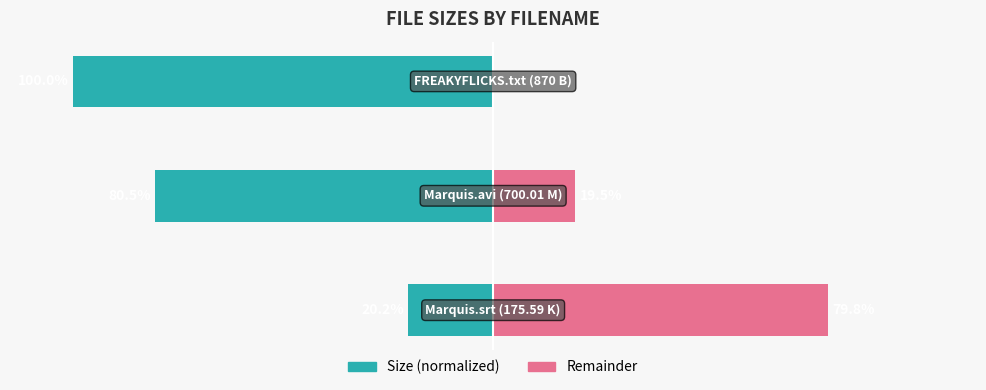

How many data points does each series have?

3